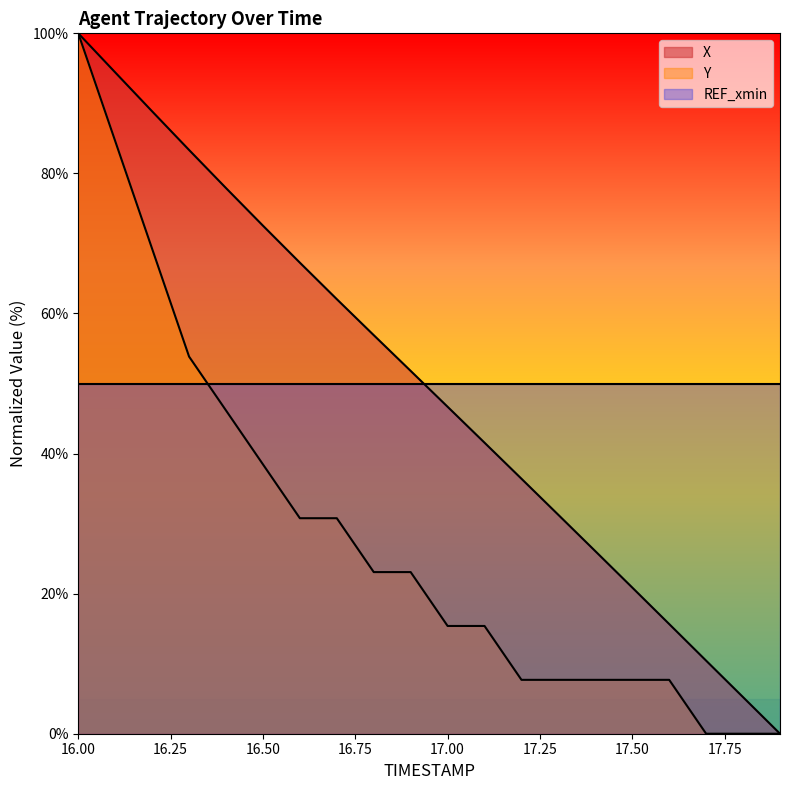

The Y series shows 10.3 at 17.00. True or false?

False